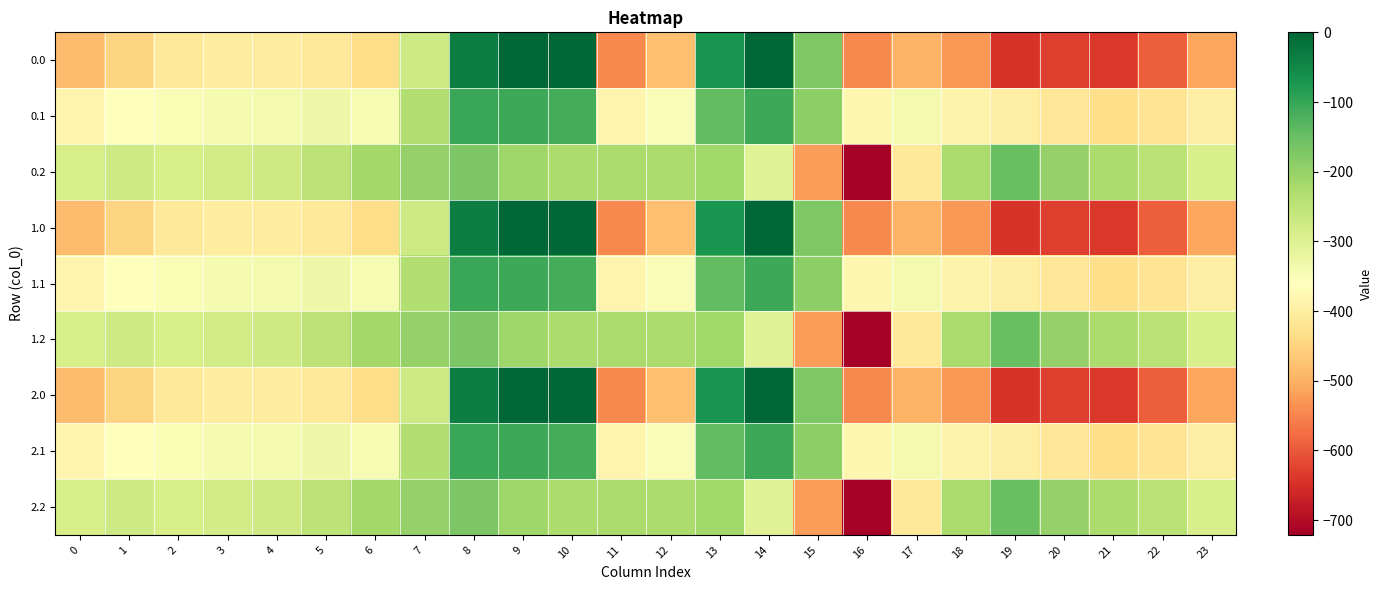

Reading left to right, transcribe all the data shown in this chart.

0.0: 0=-482.0	1=-449.5	2=-410.3	3=-404.4	4=-404.9	5=-410.8	6=-435.0	7=-270.7	8=-35.0	9=0.0	10=0.0	11=-544.3	12=-477.2	13=-70.2	14=-0.3	15=-172.8	16=-545.4	17=-493.8	18=-529.6	19=-644.5	20=-629.9	21=-638.4	22=-592.3	23=-511.3
0.1: 0=-384.6	1=-361.1	2=-347.9	3=-342.7	4=-339.6	5=-329.5	6=-345.2	7=-234.9	8=-102.3	9=-104.8	10=-114.0	11=-384.7	12=-350.8	13=-141.2	14=-105.5	15=-190.4	16=-380.5	17=-340.1	18=-388.5	19=-399.7	20=-414.5	21=-432.4	22=-419.9	23=-399.4
0.2: 0=-287.1	1=-272.7	2=-285.5	3=-281.0	4=-274.4	5=-248.1	6=-216.4	7=-199.0	8=-169.5	9=-209.6	10=-228.0	11=-225.2	12=-224.3	13=-212.2	14=-301.9	15=-522.2	16=-721.2	17=-409.5	18=-223.1	19=-151.1	20=-199.2	21=-226.4	22=-247.4	23=-287.5
1.0: 0=-482.0	1=-449.5	2=-410.3	3=-404.4	4=-404.9	5=-410.8	6=-435.0	7=-270.7	8=-35.0	9=0.0	10=0.0	11=-544.3	12=-477.2	13=-70.2	14=-0.3	15=-172.8	16=-545.4	17=-493.8	18=-529.6	19=-644.5	20=-629.9	21=-638.4	22=-592.3	23=-511.3
1.1: 0=-384.6	1=-361.1	2=-347.9	3=-342.7	4=-339.6	5=-329.5	6=-345.2	7=-234.9	8=-102.3	9=-104.8	10=-114.0	11=-384.7	12=-350.8	13=-141.2	14=-105.5	15=-190.4	16=-380.5	17=-340.1	18=-388.5	19=-399.7	20=-414.5	21=-432.4	22=-419.9	23=-399.4
1.2: 0=-287.1	1=-272.7	2=-285.5	3=-281.0	4=-274.4	5=-248.1	6=-216.4	7=-199.0	8=-169.5	9=-209.6	10=-228.0	11=-225.2	12=-224.3	13=-212.2	14=-301.9	15=-522.2	16=-721.2	17=-409.5	18=-223.1	19=-151.1	20=-199.2	21=-226.4	22=-247.4	23=-287.5
2.0: 0=-482.0	1=-449.5	2=-410.3	3=-404.4	4=-404.9	5=-410.8	6=-435.0	7=-270.7	8=-35.0	9=0.0	10=0.0	11=-544.3	12=-477.2	13=-70.2	14=-0.3	15=-172.8	16=-545.4	17=-493.8	18=-529.6	19=-644.5	20=-629.9	21=-638.4	22=-592.3	23=-511.3
2.1: 0=-384.6	1=-361.1	2=-347.9	3=-342.7	4=-339.6	5=-329.5	6=-345.2	7=-234.9	8=-102.3	9=-104.8	10=-114.0	11=-384.7	12=-350.8	13=-141.2	14=-105.5	15=-190.4	16=-380.5	17=-340.1	18=-388.5	19=-399.7	20=-414.5	21=-432.4	22=-419.9	23=-399.4
2.2: 0=-287.1	1=-272.7	2=-285.5	3=-281.0	4=-274.4	5=-248.1	6=-216.4	7=-199.0	8=-169.5	9=-209.6	10=-228.0	11=-225.2	12=-224.3	13=-212.2	14=-301.9	15=-522.2	16=-721.2	17=-409.5	18=-223.1	19=-151.1	20=-199.2	21=-226.4	22=-247.4	23=-287.5